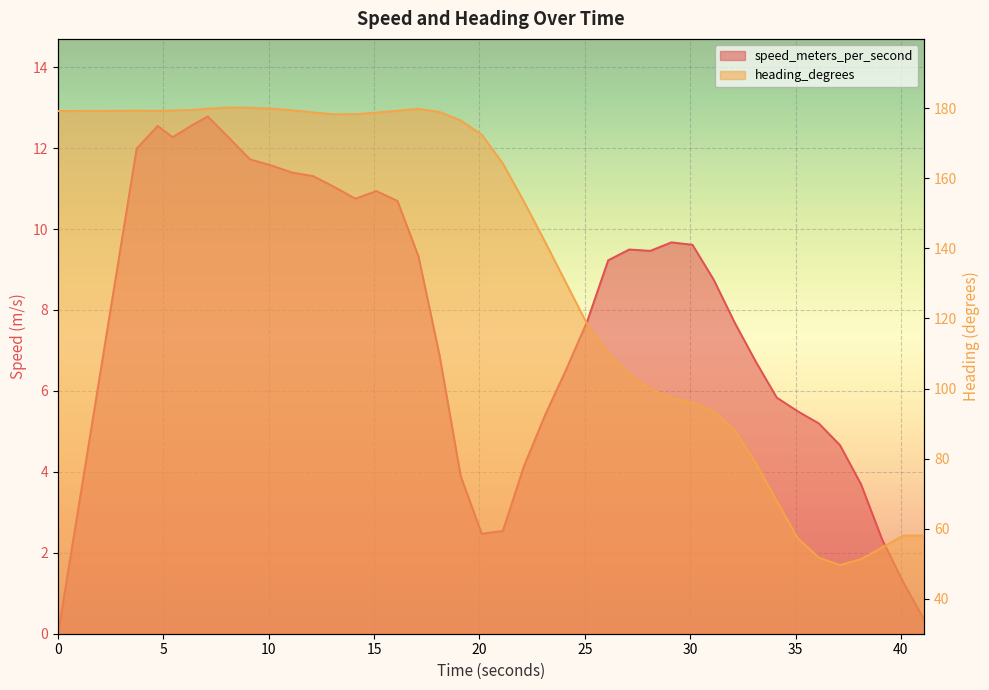

At which category does heading_degrees reach its first local peak?

3.732000112